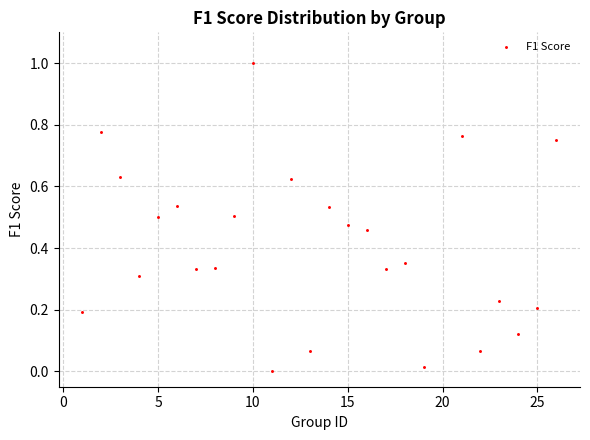

What is the range of Y values (max minus min)?

1.0